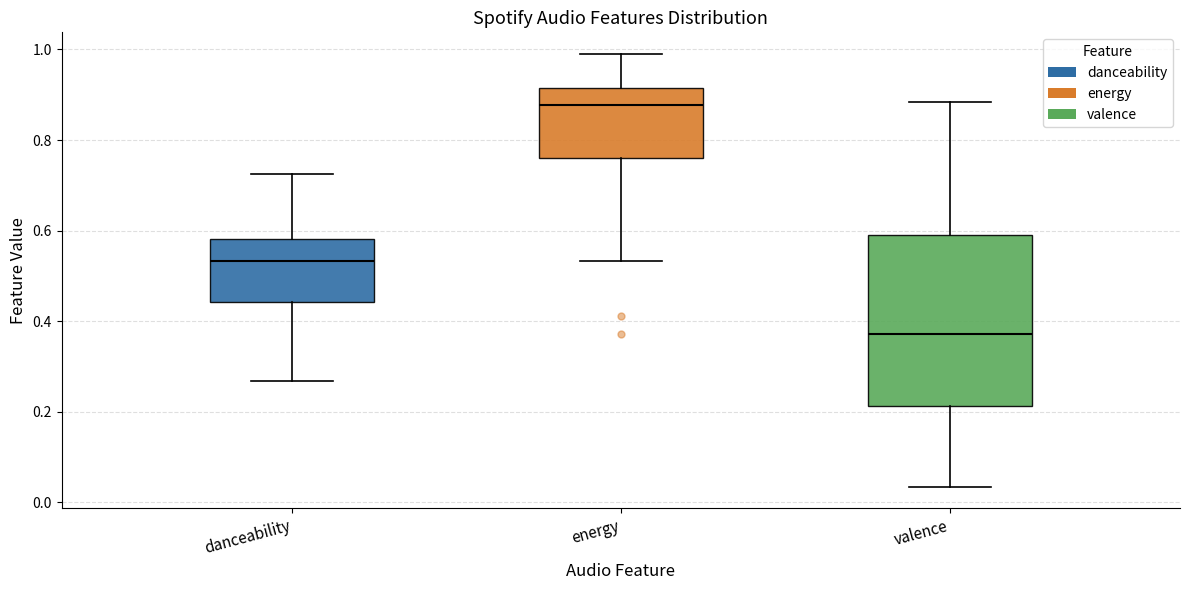

Which box's median line is the highest?

energy